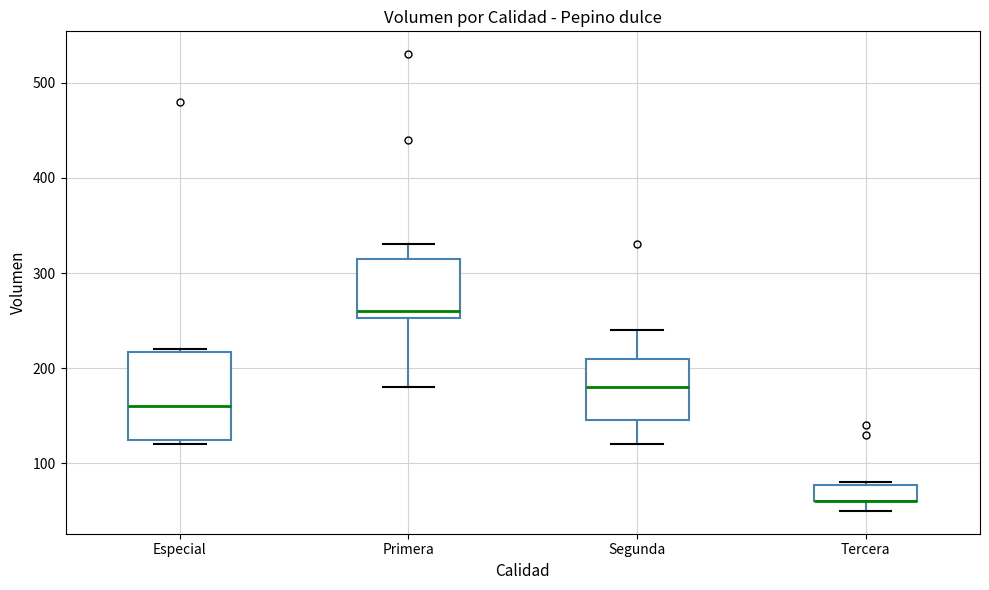

Comparing the boxes themselves (not the whiskers), which one is the tallest?

Especial